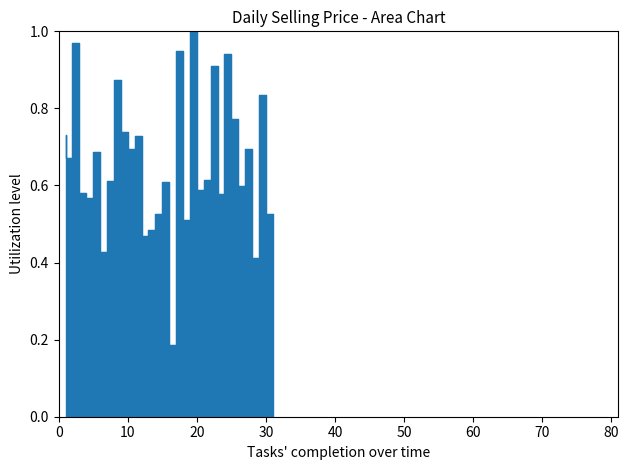

What is the value of the 2nd point from the left?

0.7